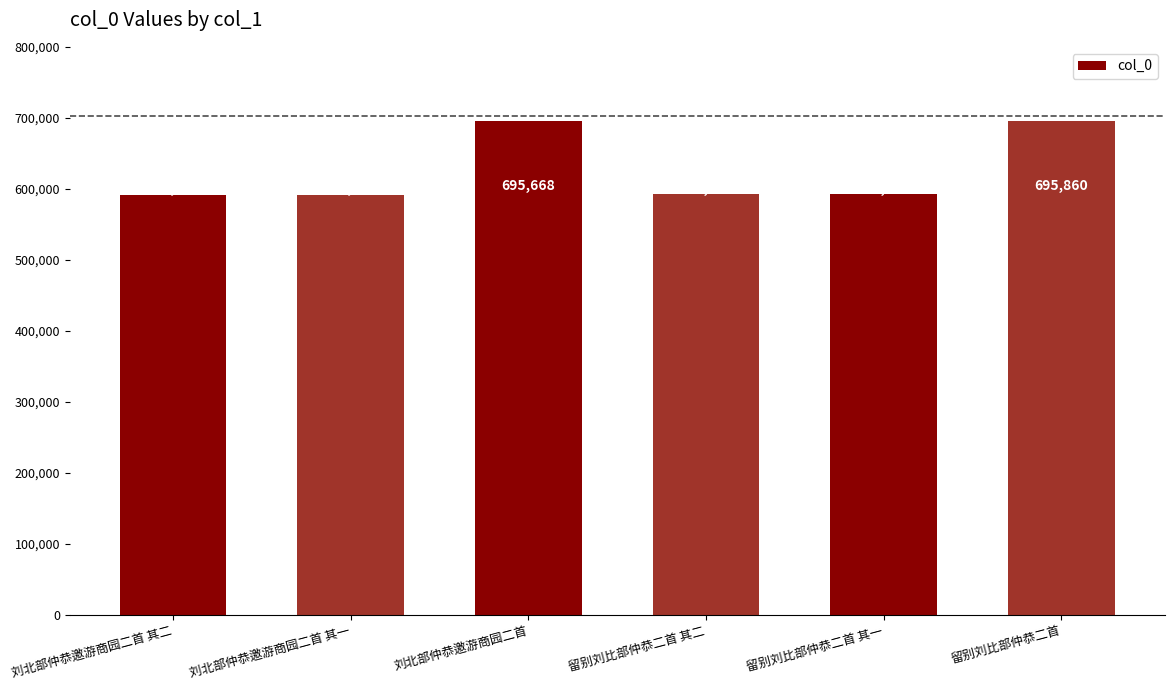

What is the sum of the values at 刘北部仲恭邀游商园二首 其一 and 留别刘比部仲恭二首 其一?

1184189